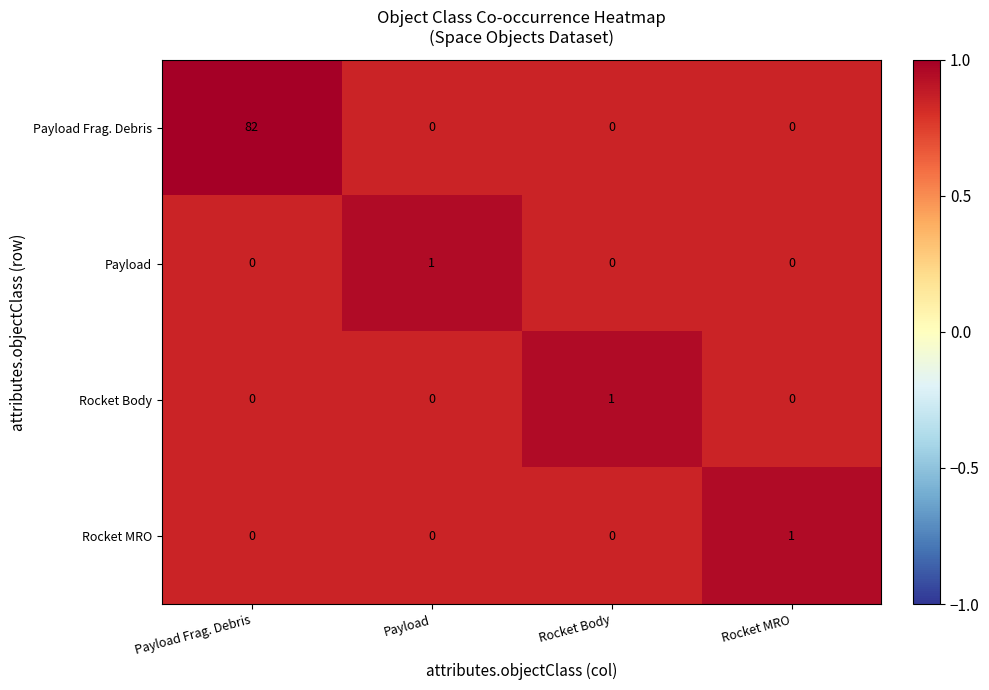

Reading right to left, extract all data points from this chart.

Payload Frag. Debris: 0	0	0	82
Payload: 0	0	1	0
Rocket Body: 0	1	0	0
Rocket MRO: 1	0	0	0